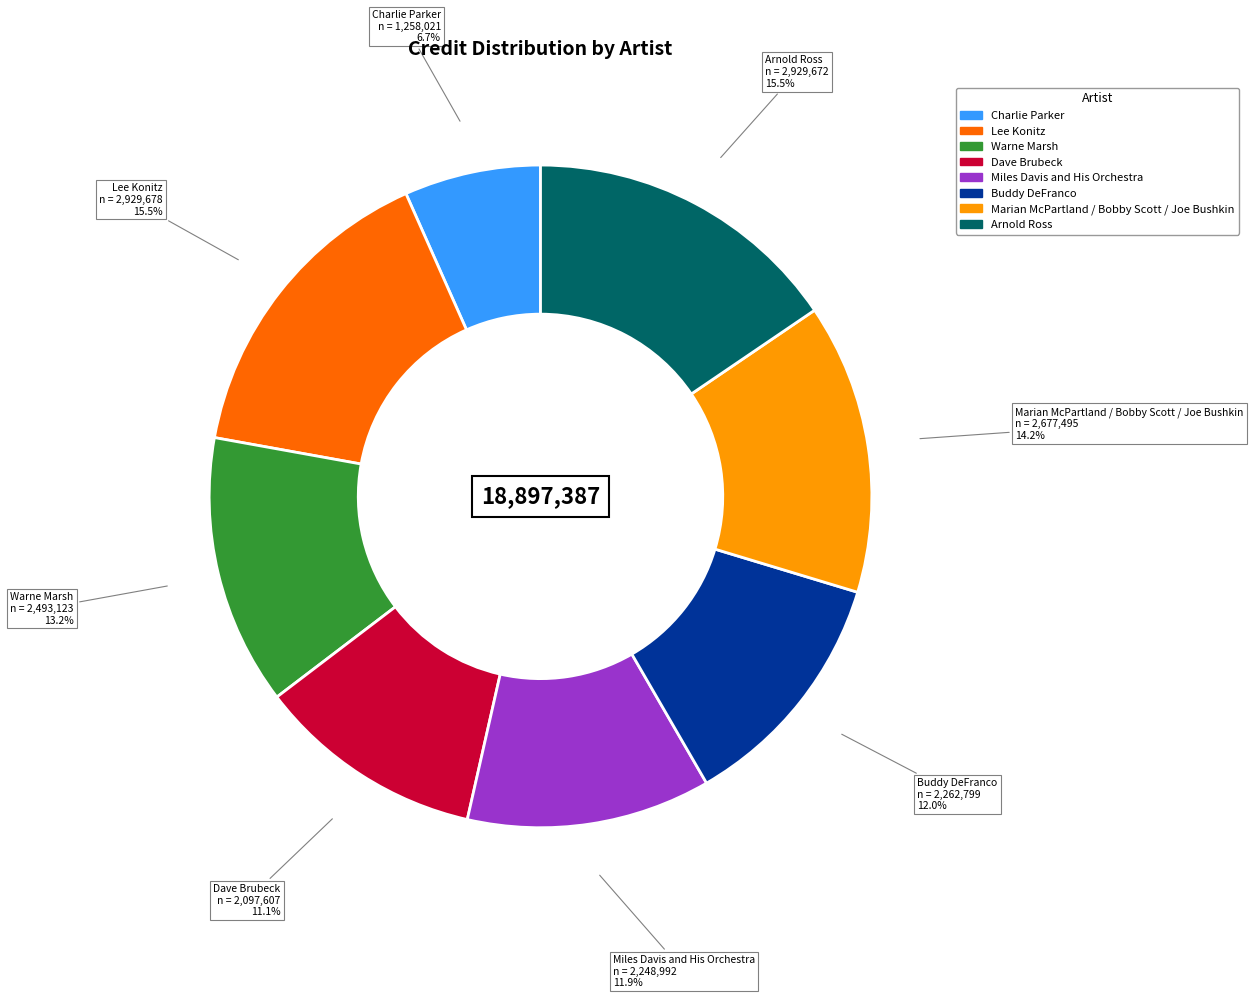

Does Miles Davis and His Orchestra represent more than half of the total?

No